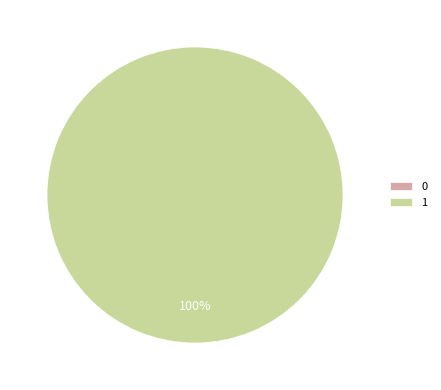

True or false: 0 accounts for 0% of the total.

True